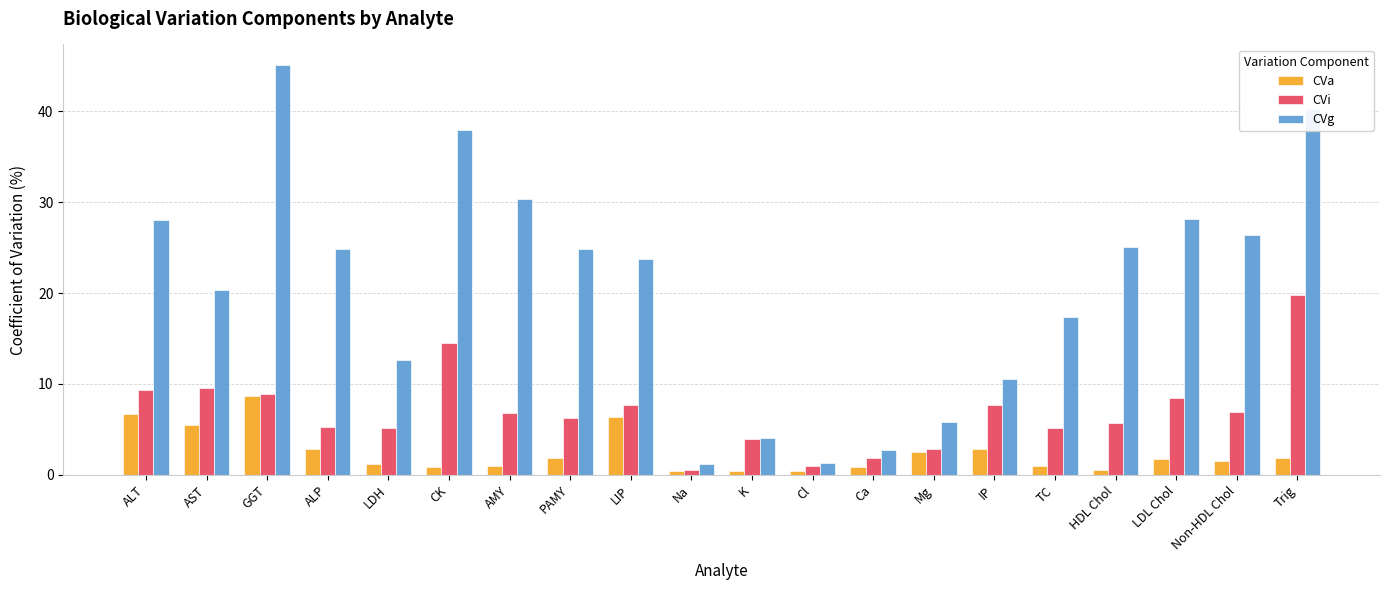

What is the label of the 9th bar from the left?

LIP